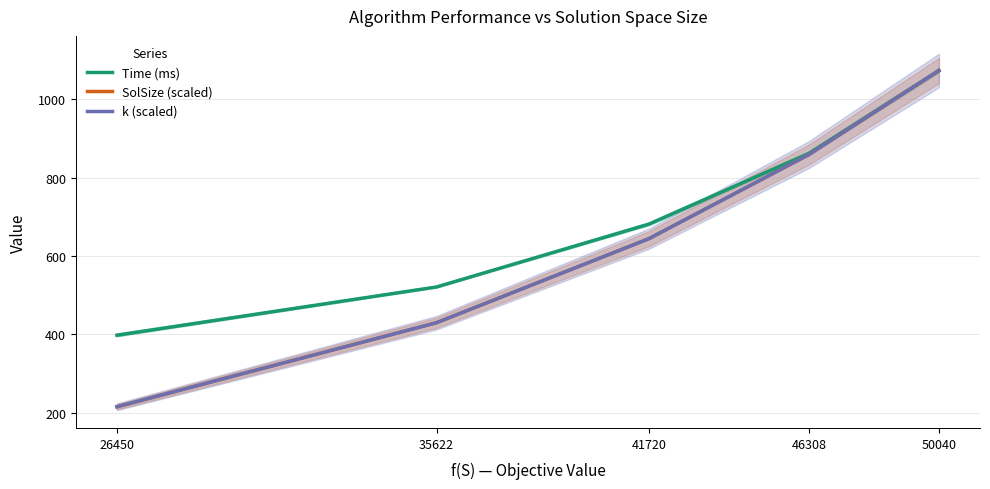

What is the spread (max minus min) of values at 46308?

3.1